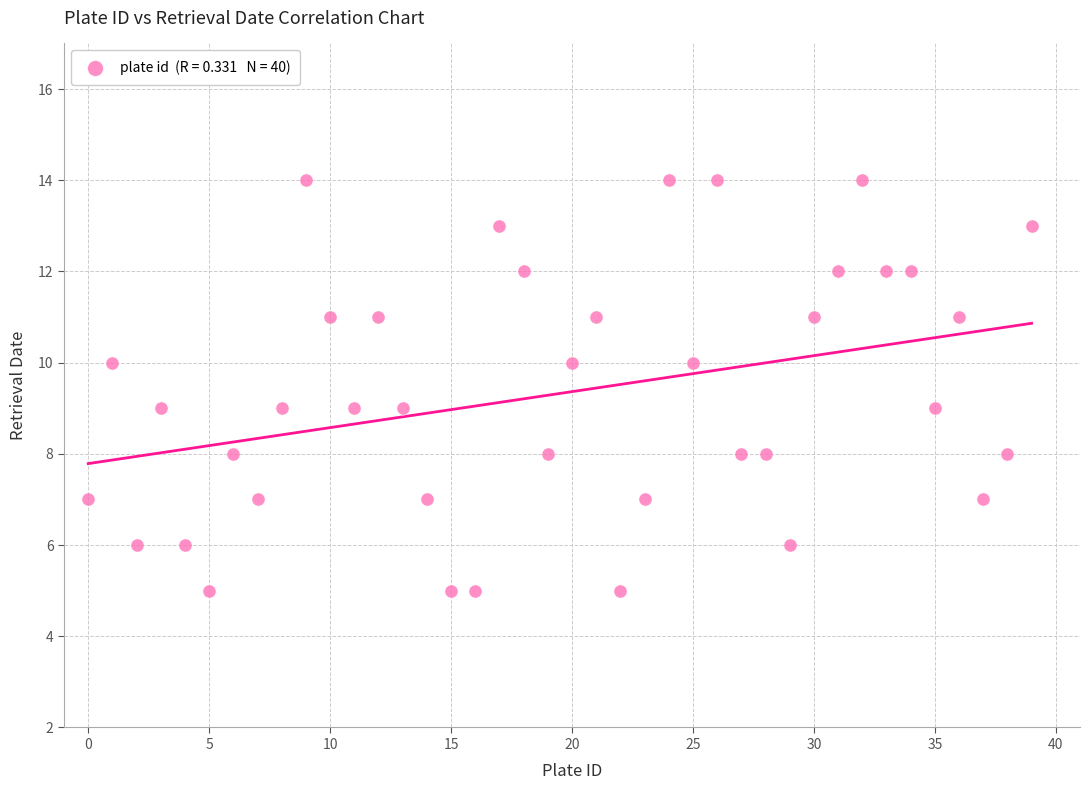

What is the range of Y values (max minus min)?

9